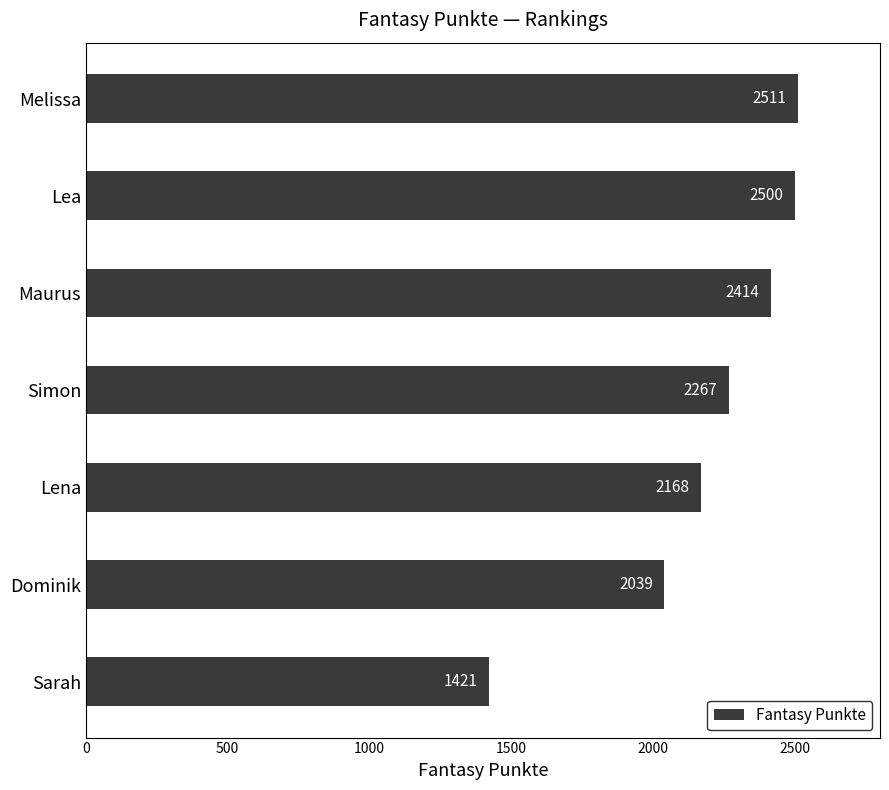

How many bars are there in total?

7